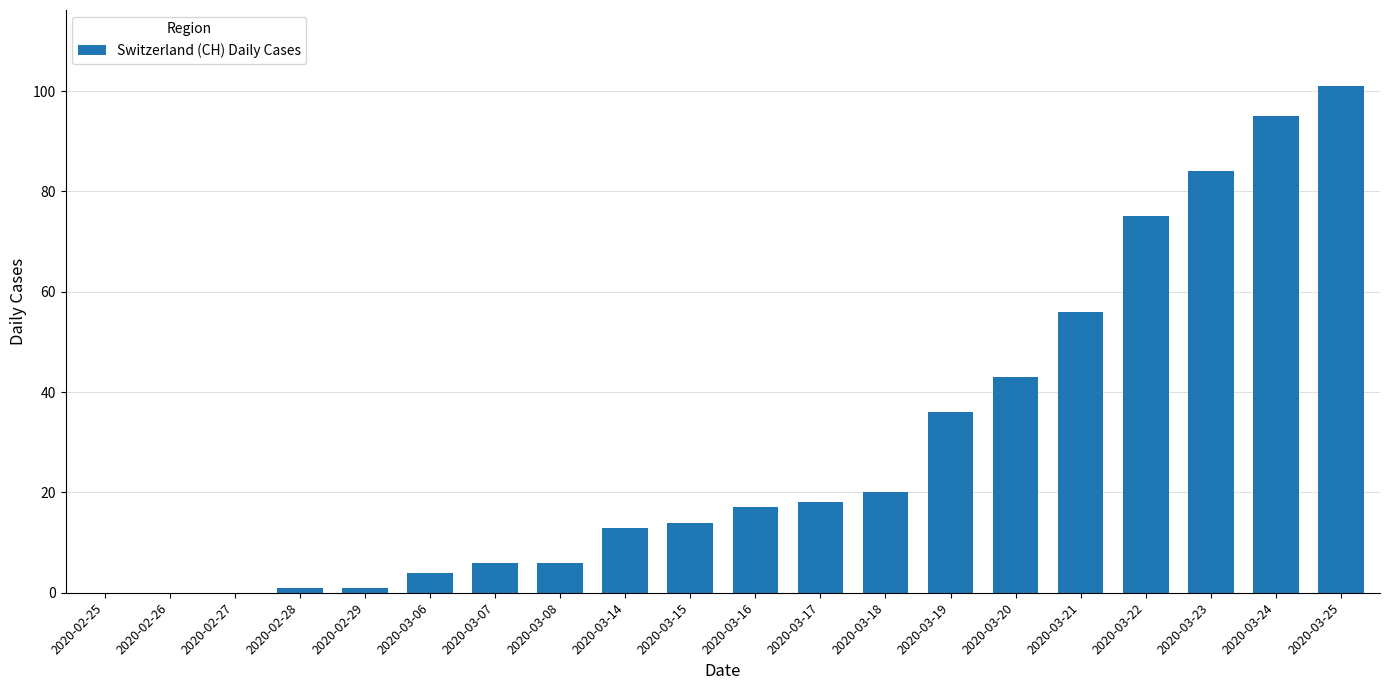

What is the sum of all values?

590